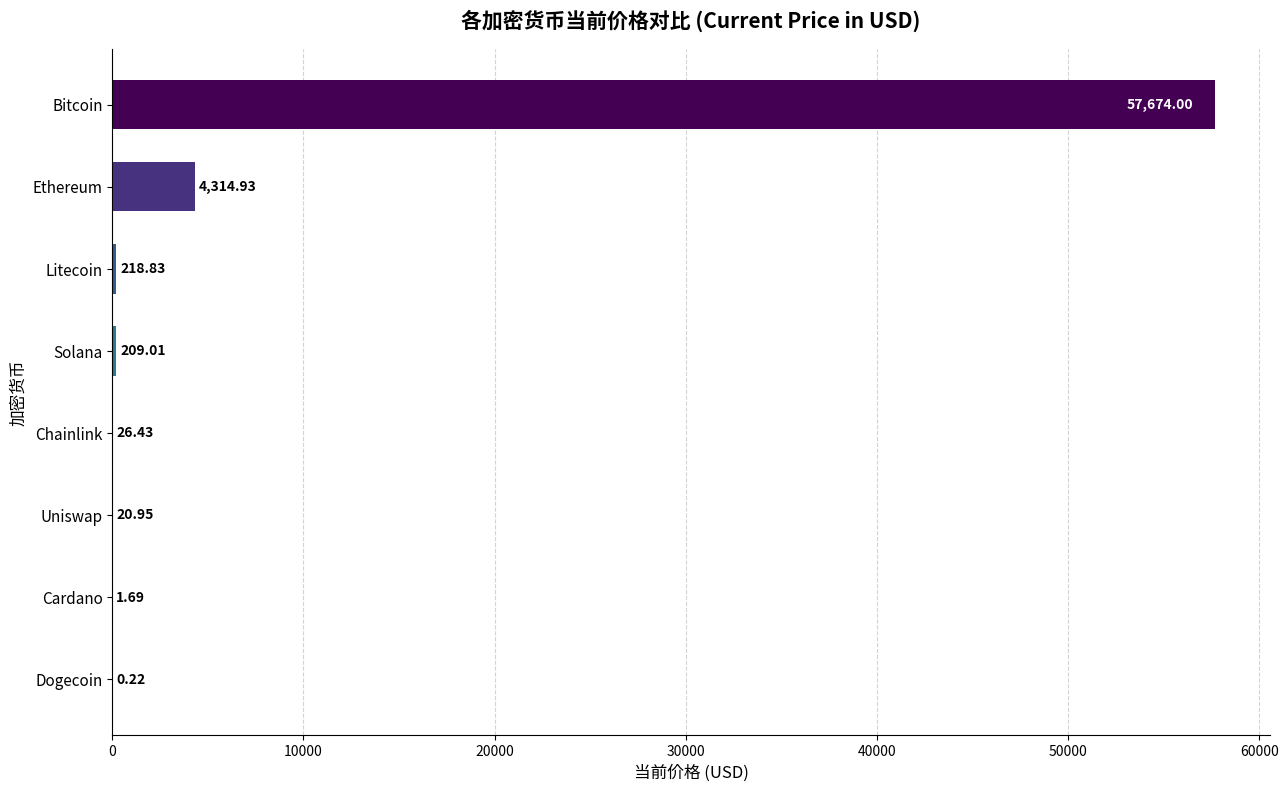

How many distinct data groups are displayed?

1